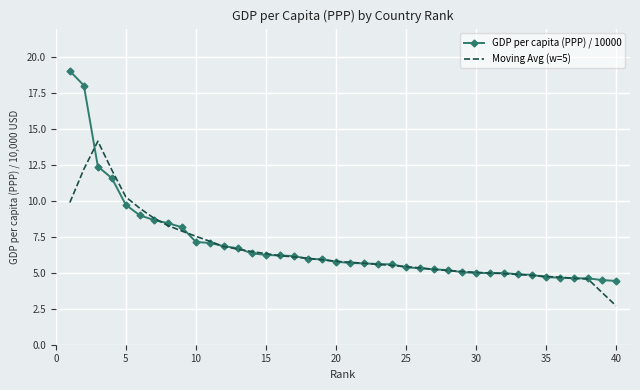

What are all the series names shown in the legend?

GDP per capita (PPP) / 10000, Moving Avg (w=5)